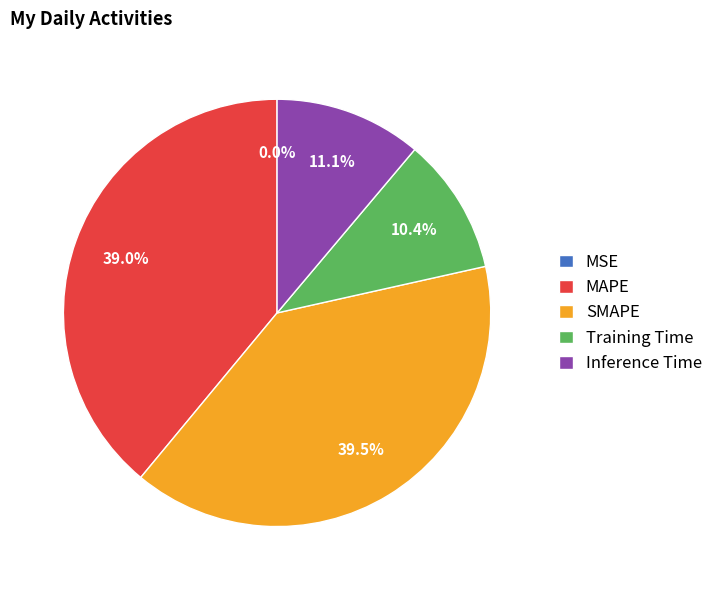

What percentage is NOT represented by Inference Time?

88.9%